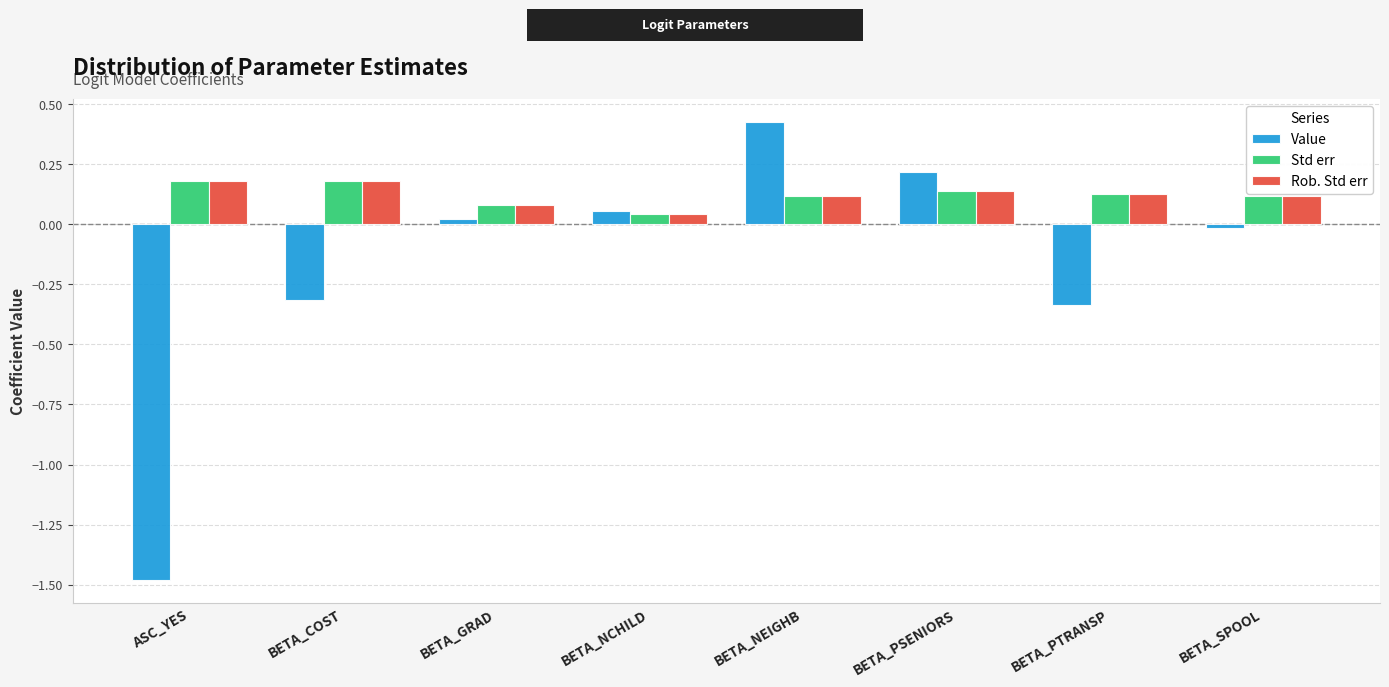

Which category has the lowest value in the Value series?

ASC_YES